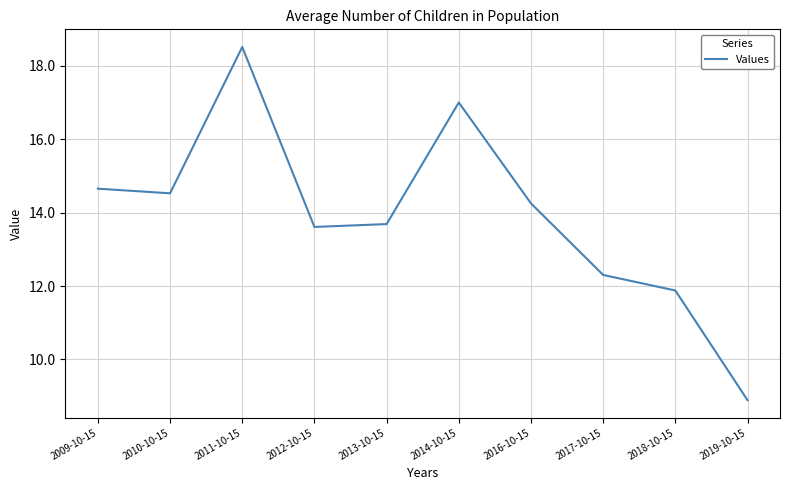

Does the chart have visible grid lines?

Yes